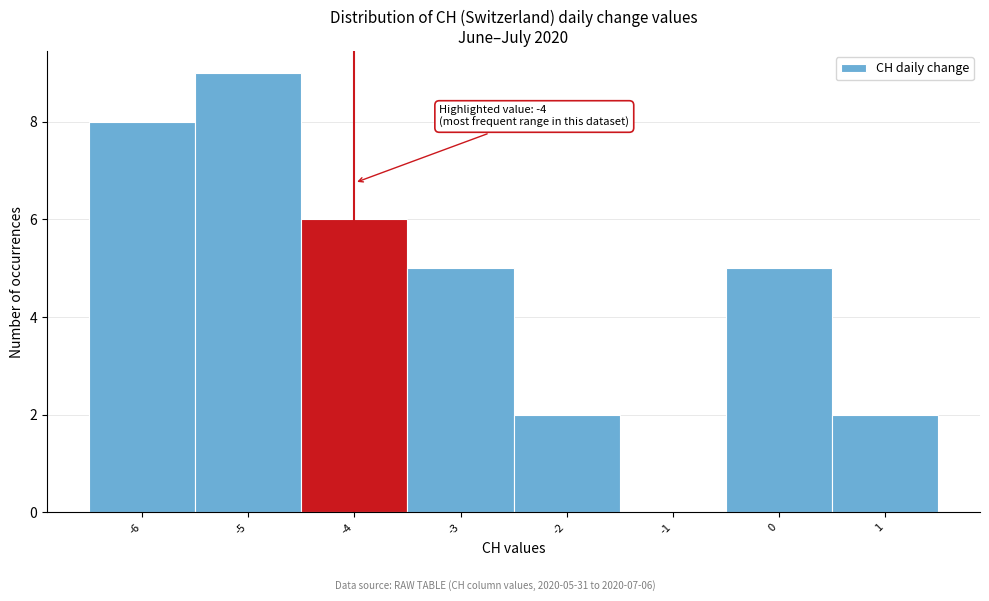

Which range on the x-axis has the tallest bar?

-5.5 to -4.5